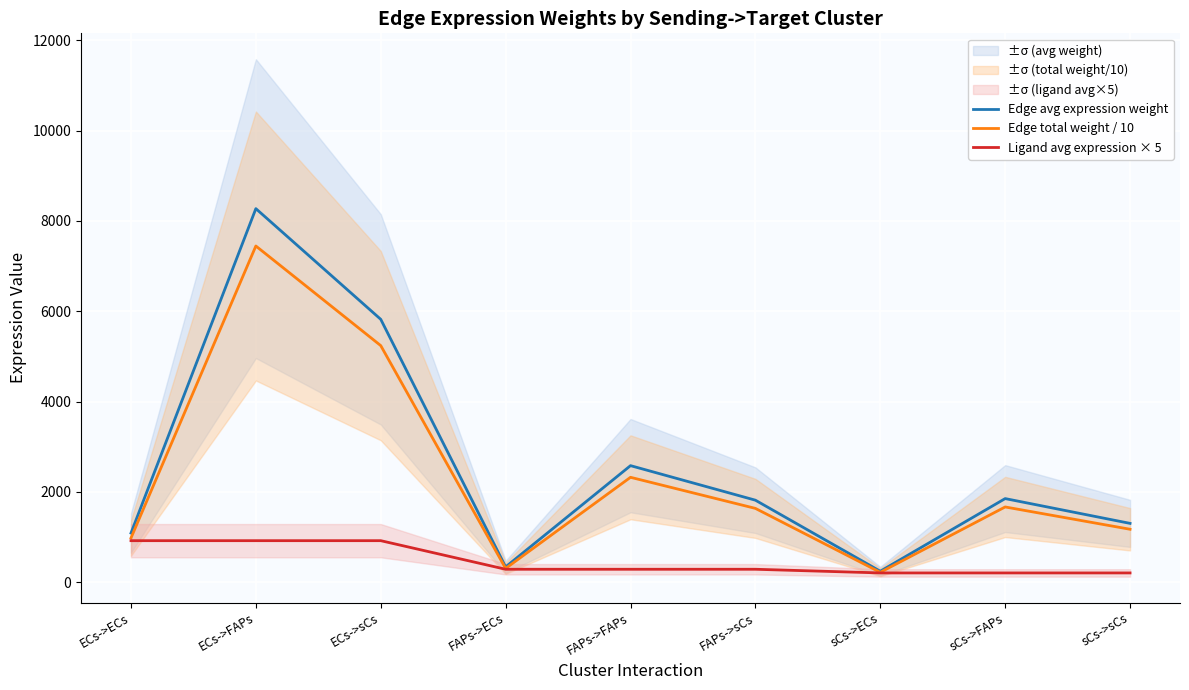

What position from the left is ECs->FAPs?

2